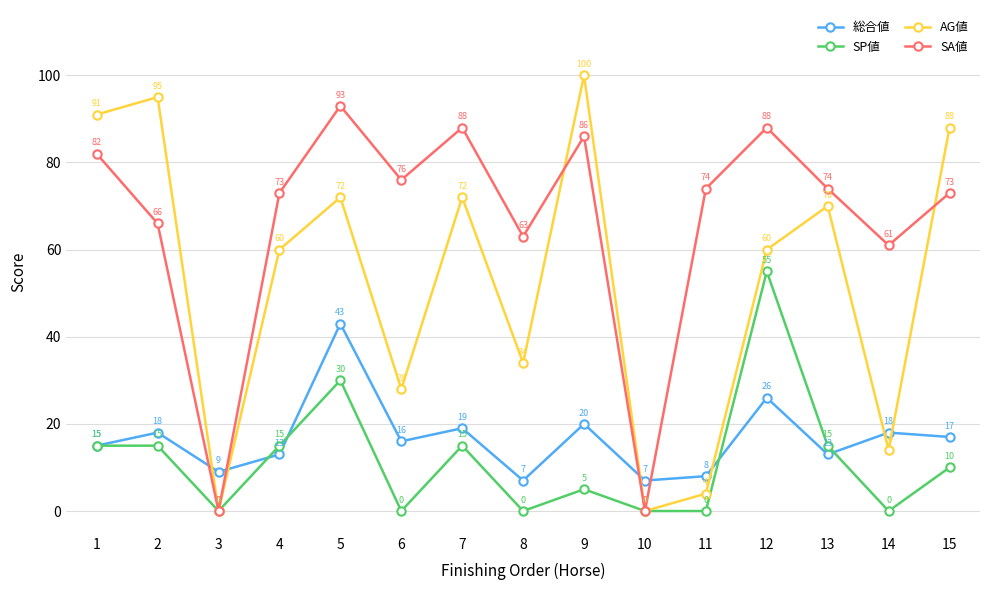

How many times do AG値 and 総合値 cross each other?

6